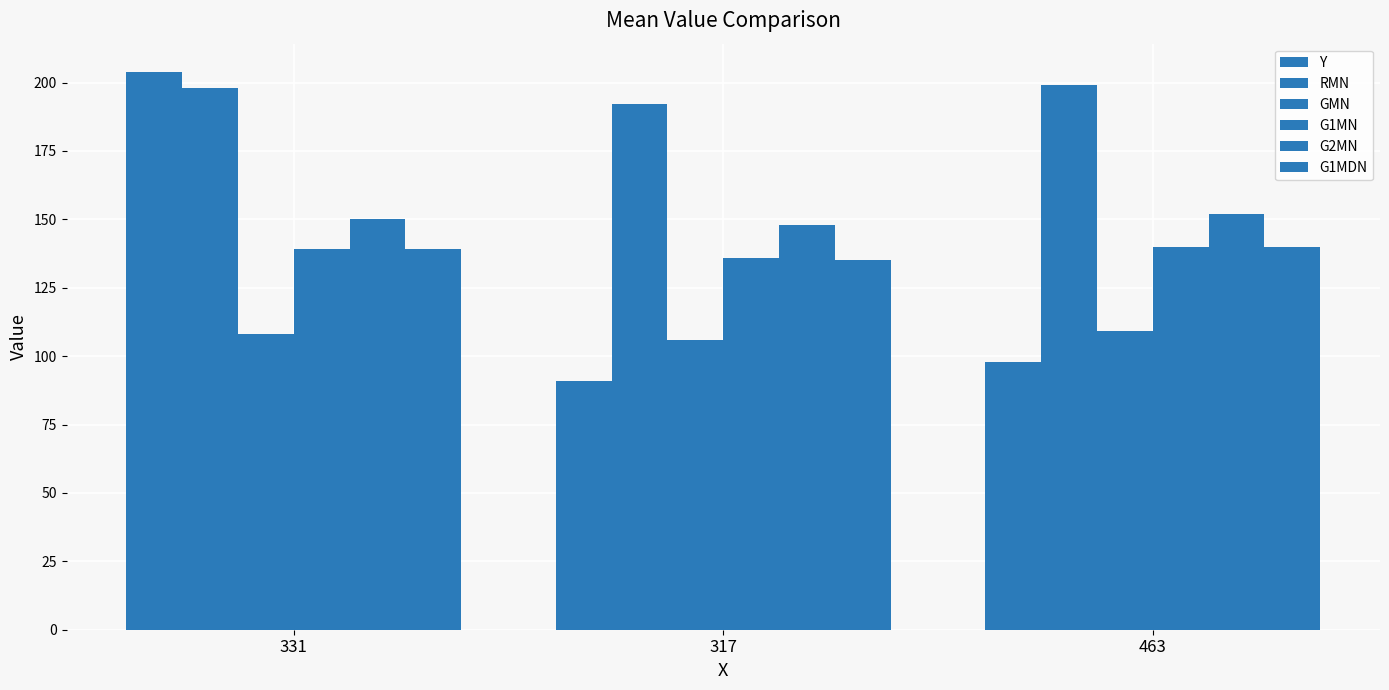

How many bars are there in total?

18